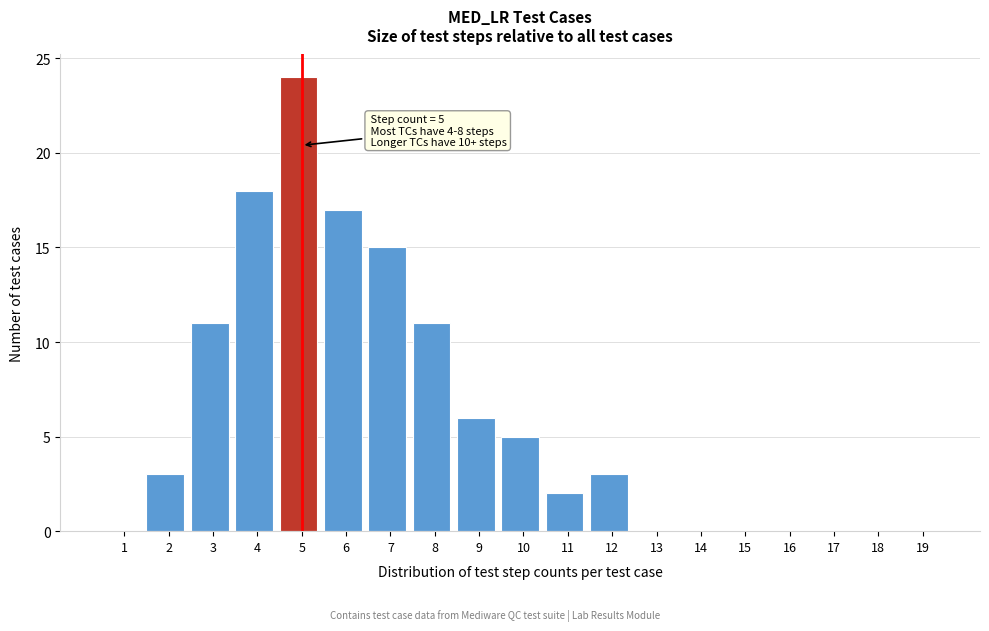

Reading left to right, list all the values displayed in this chart.

1=0	2=3	3=11	4=18	5=24	6=17	7=15	8=11	9=6	10=5	11=2	12=3	13=0	14=0	15=0	16=0	17=0	18=0	19=0